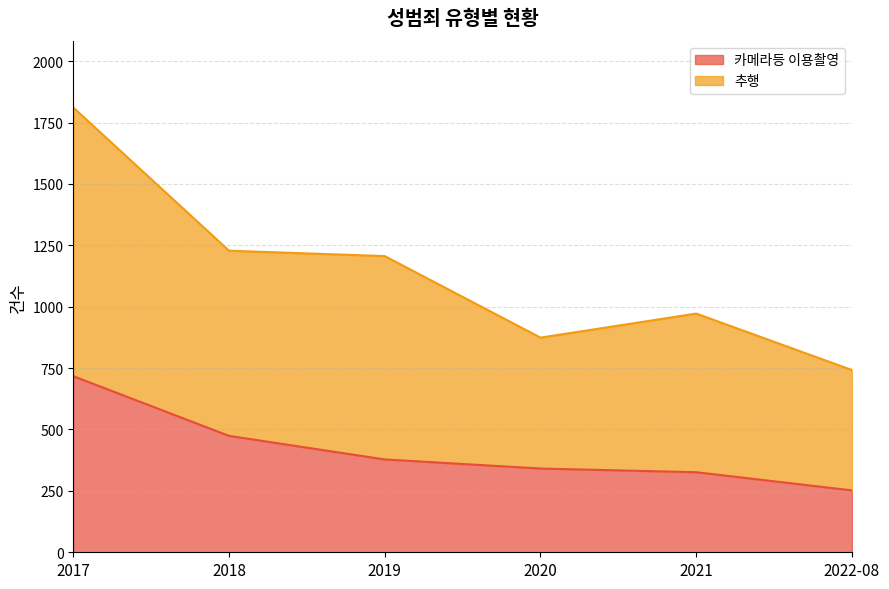

Reading left to right, list all the values displayed in this chart.

카메라등 이용촬영: 2017=717	2018=474	2019=378	2020=341	2021=326	2022-08=252
추행: 2017=1811	2018=1228	2019=1206	2020=874	2021=972	2022-08=742